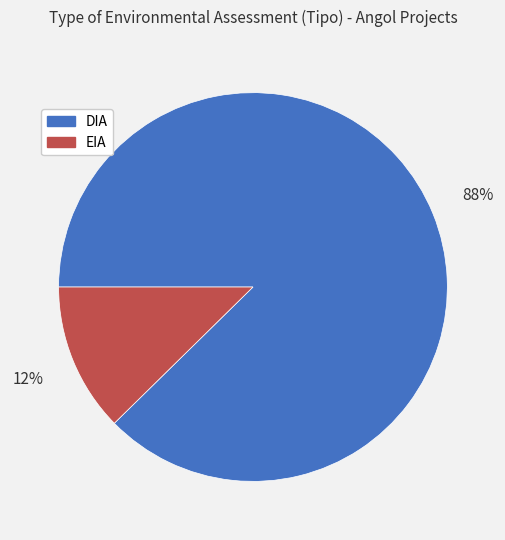

Combined, do DIA and EIA account for over 50%?

Yes